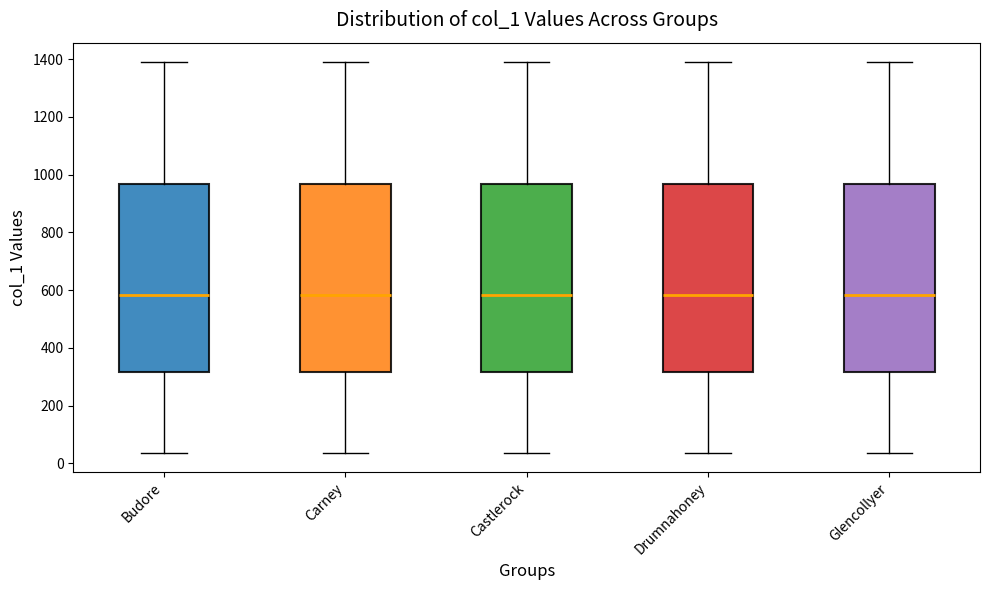

Where is the upper edge of the box for Carney on the y-axis? The values are not printed on the chart, so give them approximately, as read against the axis.

960